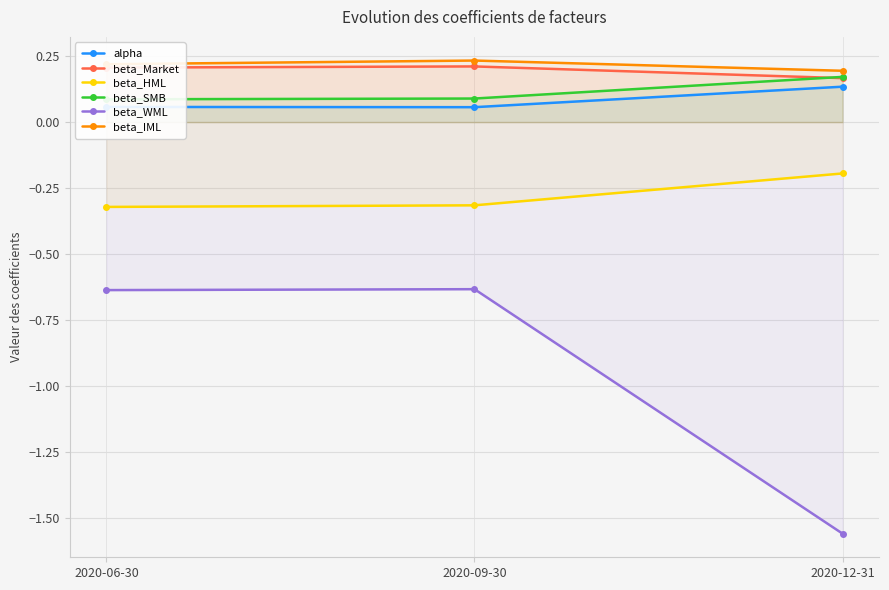

What is the maximum value for beta_Market?

0.2